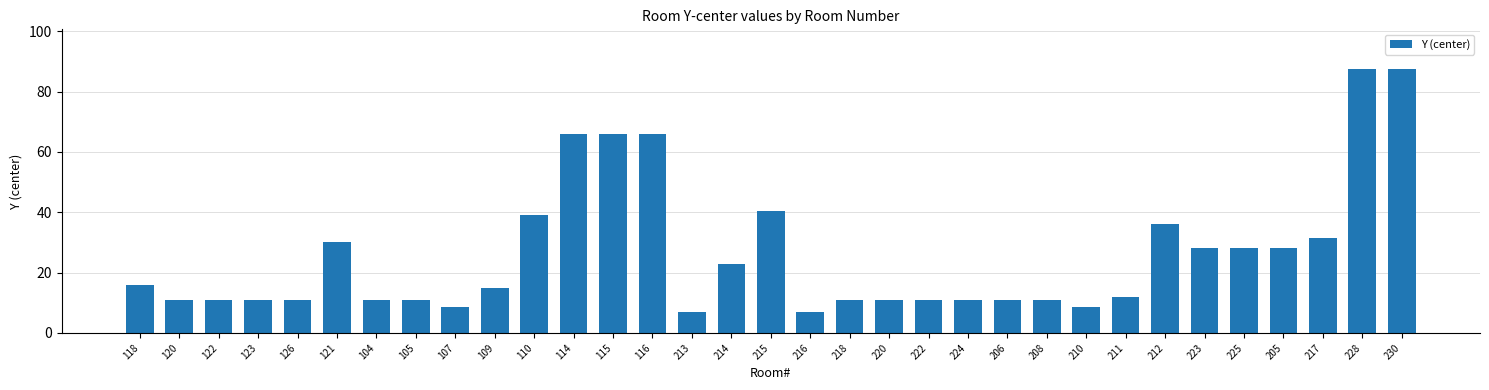

Reading left to right, extract all data points from this chart.

16.0	11.0	11.0	11.0	11.0	30.0	11.0	11.0	8.5	15.0	39.0	66.0	66.0	66.0	7.0	23.0	40.5	7.0	11.0	11.0	11.0	11.0	11.0	11.0	8.5	12.0	36.0	28.0	28.0	28.0	31.5	87.5	87.5